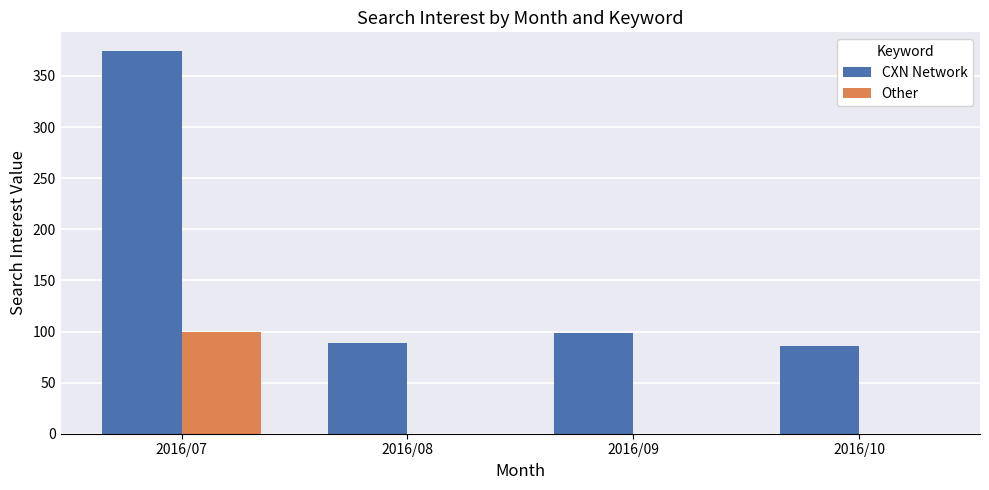

Where does the CXN Network series first go above 99?

2016/07